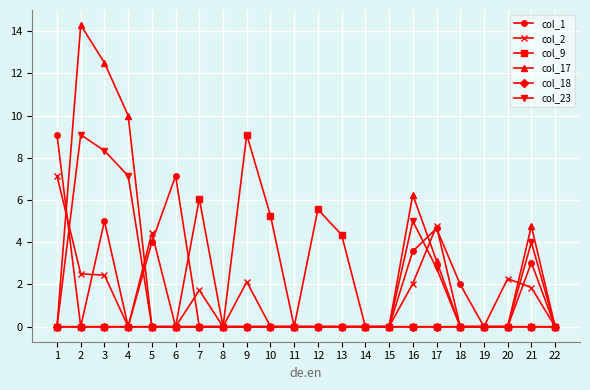

Which series changed the most between 2 and 22?

col_17